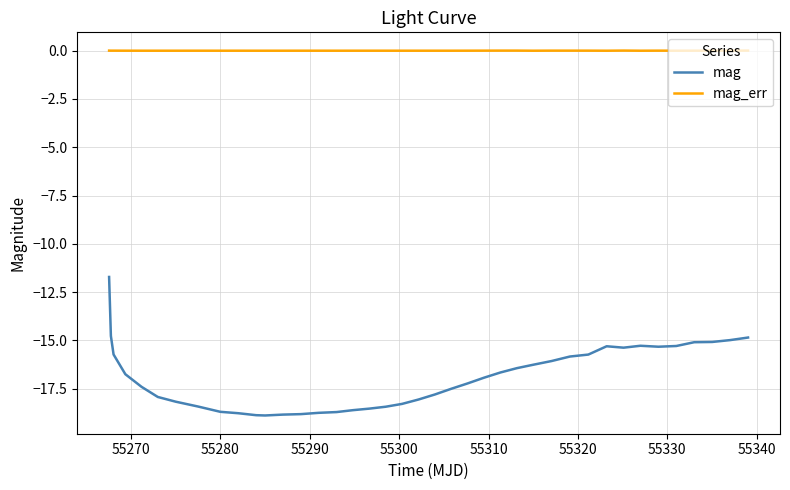

Rank the series by their maximum value, from lowest to highest.

mag, mag_err